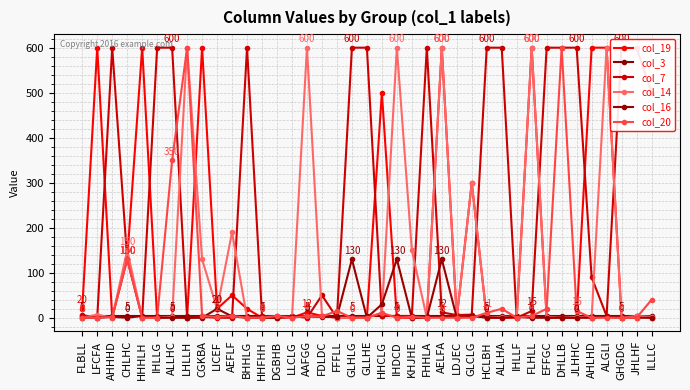

Where does the col_20 series first go above 2?

CHLHC